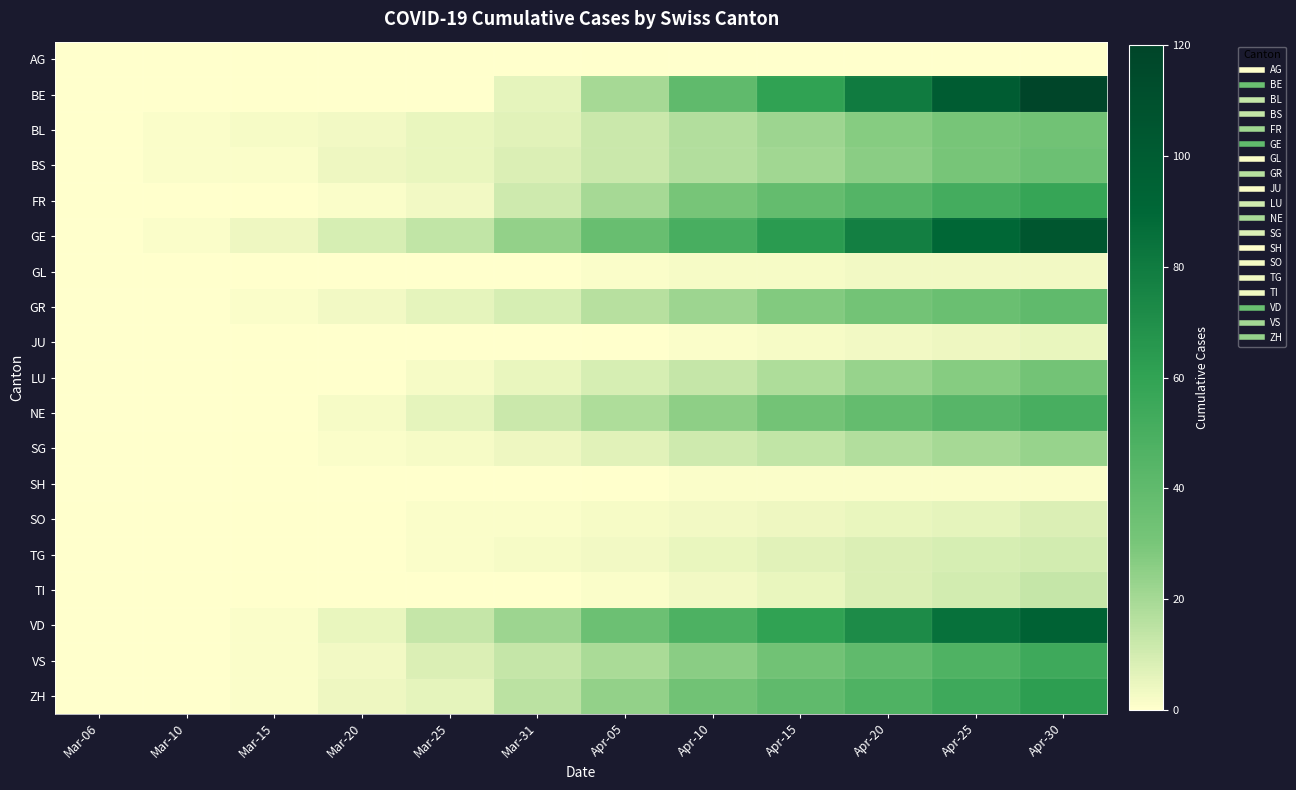

What is the total value across all series at Apr-25?

648